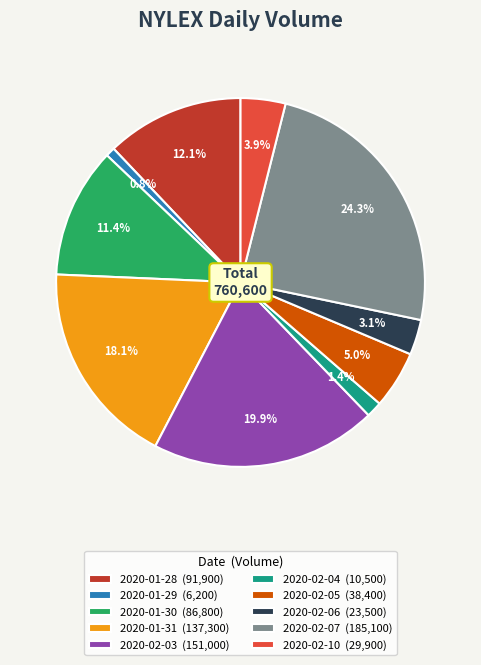

Which has a higher value, 2020-02-06 or 2020-02-07?

2020-02-07